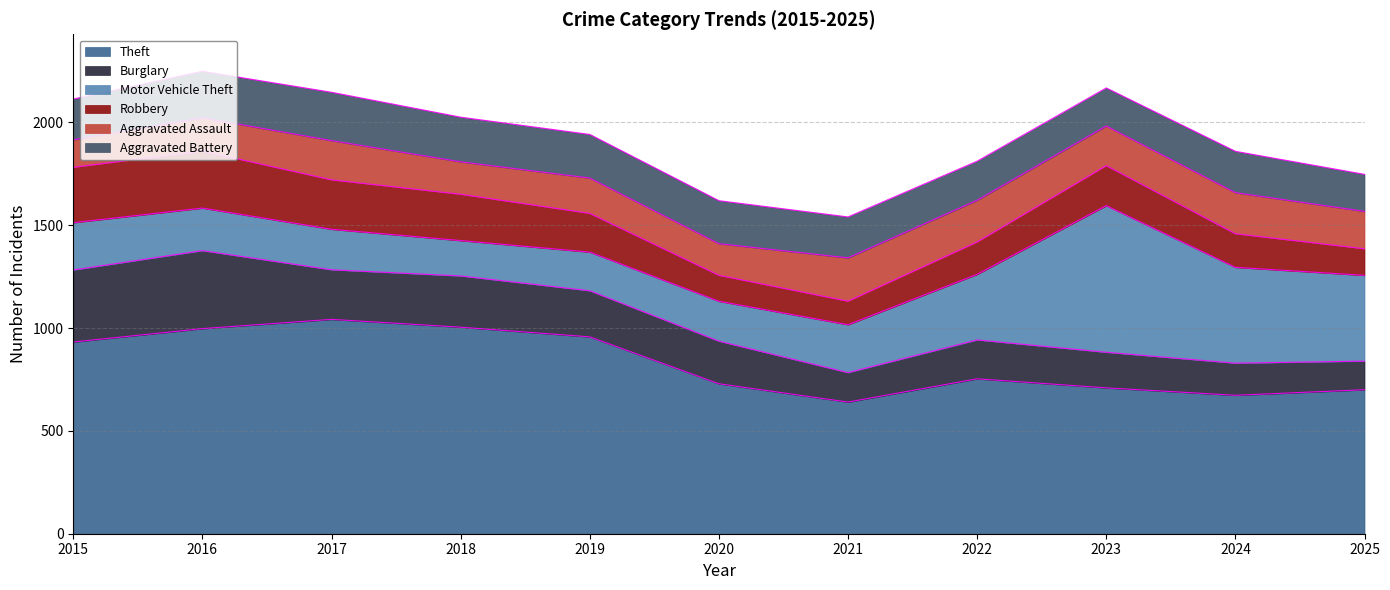

Does the chart have visible grid lines?

Yes